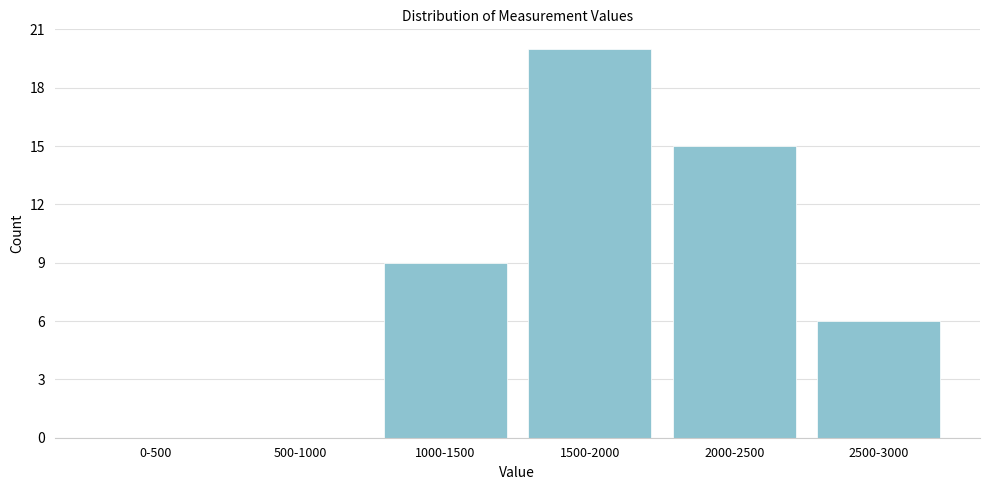

Reading left to right, transcribe all the data shown in this chart.

0-500=0	500-1000=0	1000-1500=9	1500-2000=20	2000-2500=15	2500-3000=6